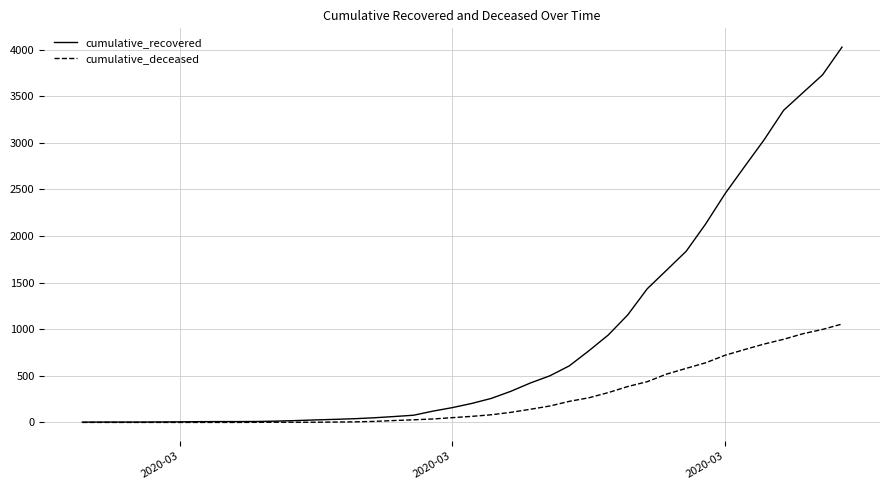

Rank the series by their maximum value, from lowest to highest.

cumulative_deceased, cumulative_recovered